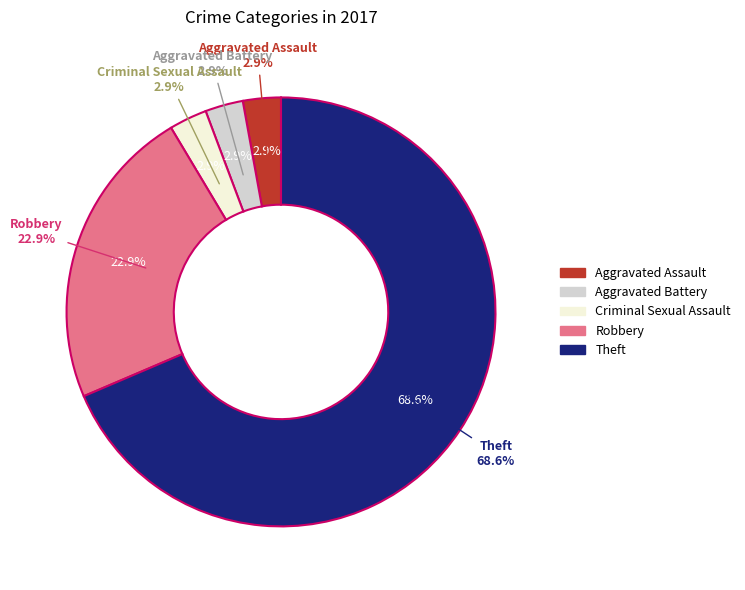

What is the majority slice?

Theft